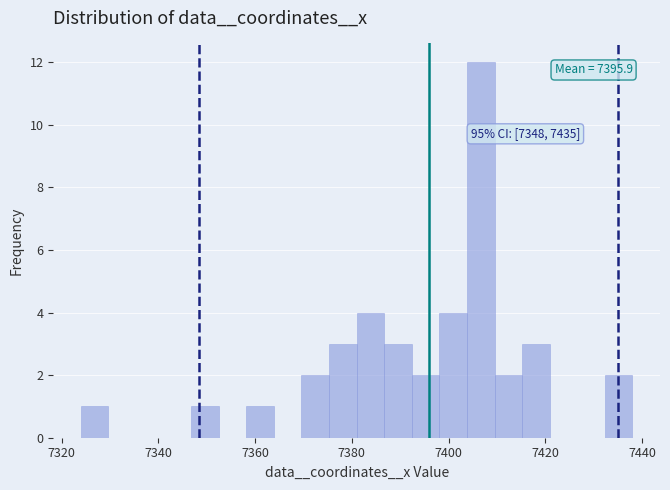

Around what value on the x-axis is the tallest bar? Give the approximate position of its centre, as read against the axis.

7406